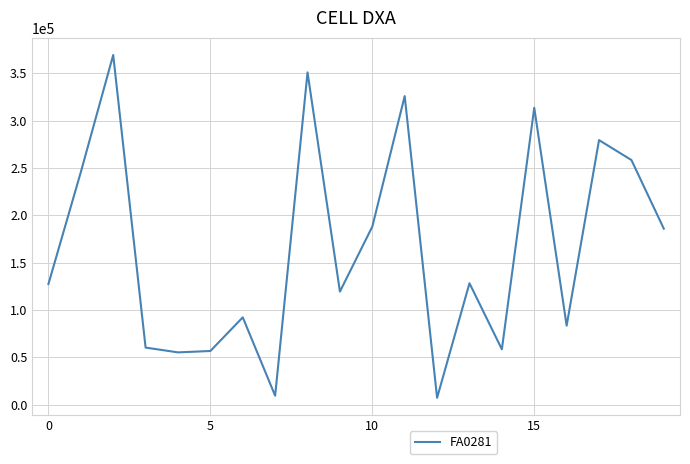

What is the minimum value shown in the chart?

7121